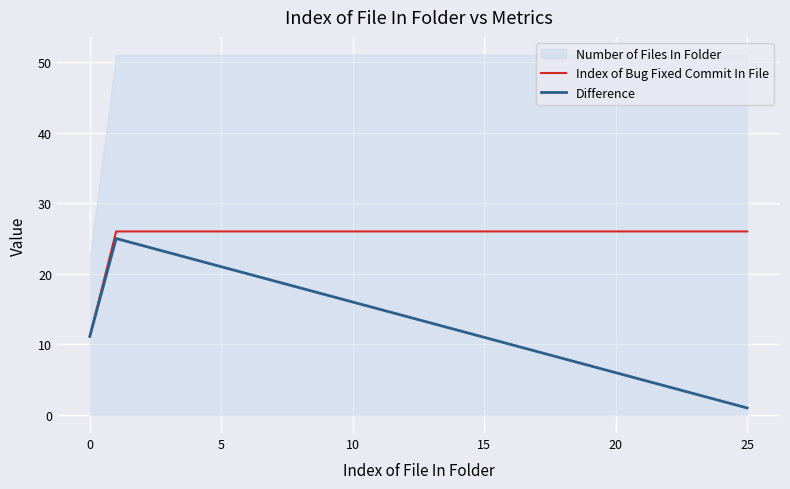

Is it true that Index of Bug Fixed Commit In File equals 4.5 at 0?

False